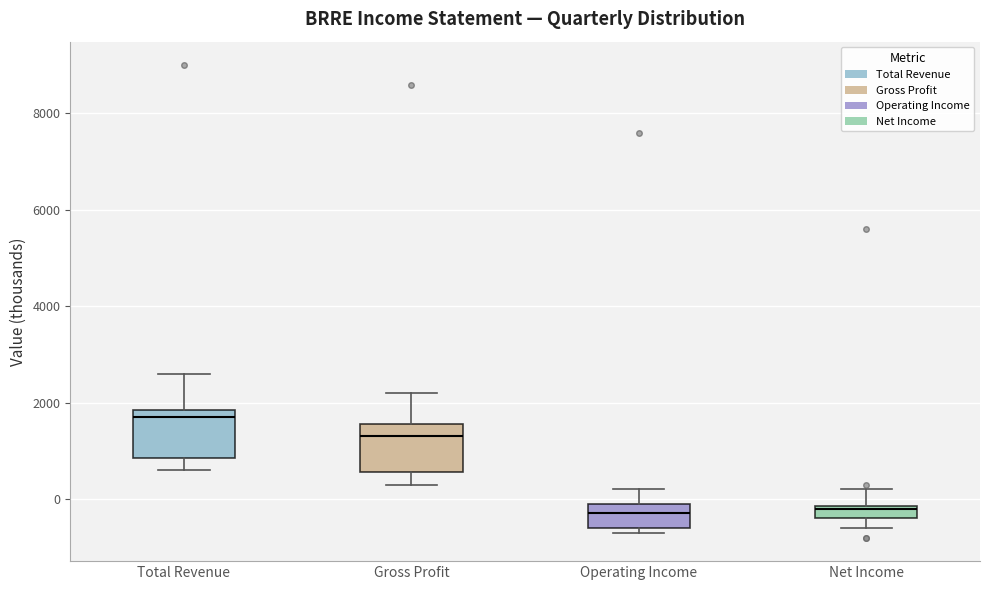

Where is the lower edge of the box for Operating Income on the y-axis? The values are not printed on the chart, so give them approximately, as read against the axis.

-600